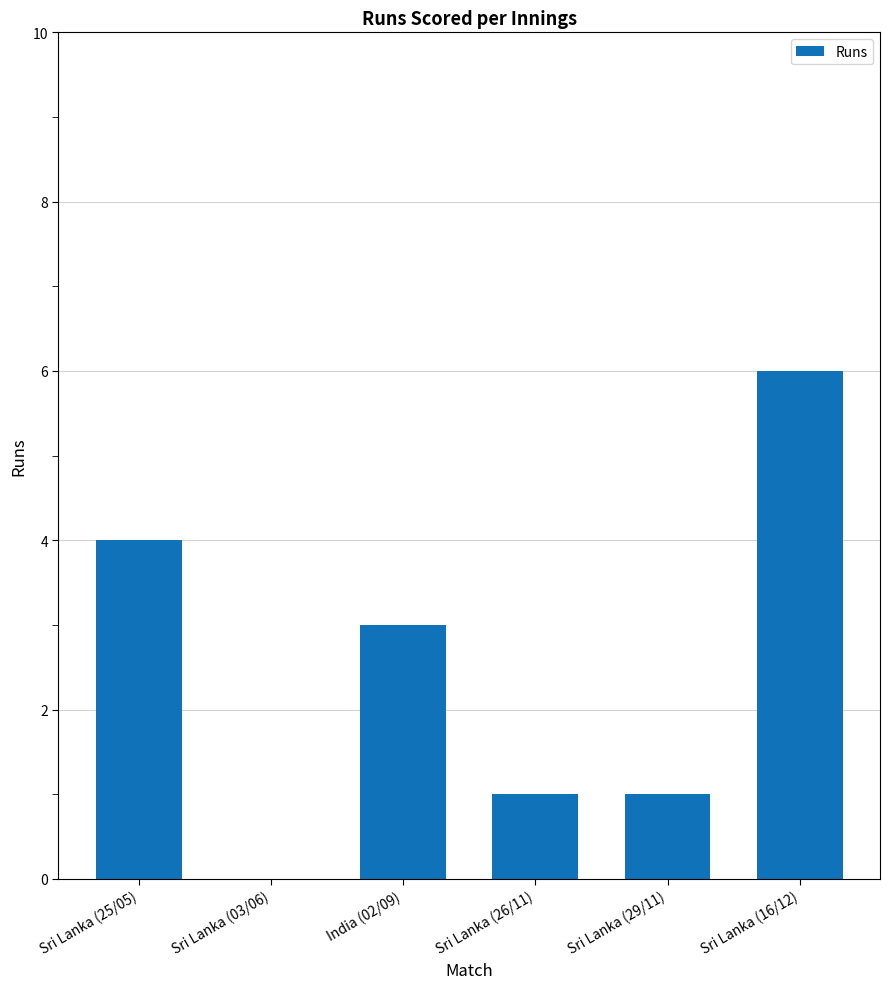

What is the greatest value displayed?

6